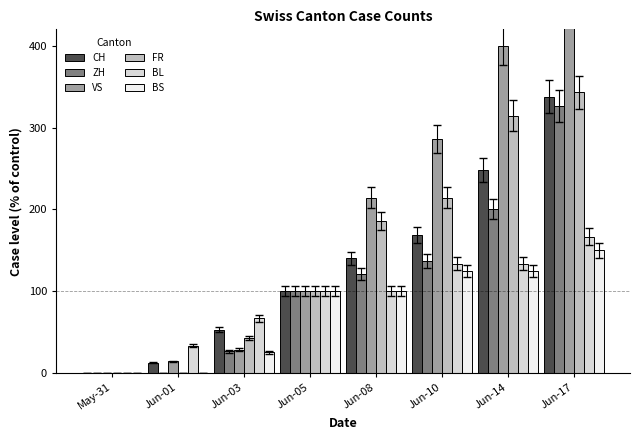

What are all the series names shown in the legend?

CH, ZH, VS, FR, BL, BS